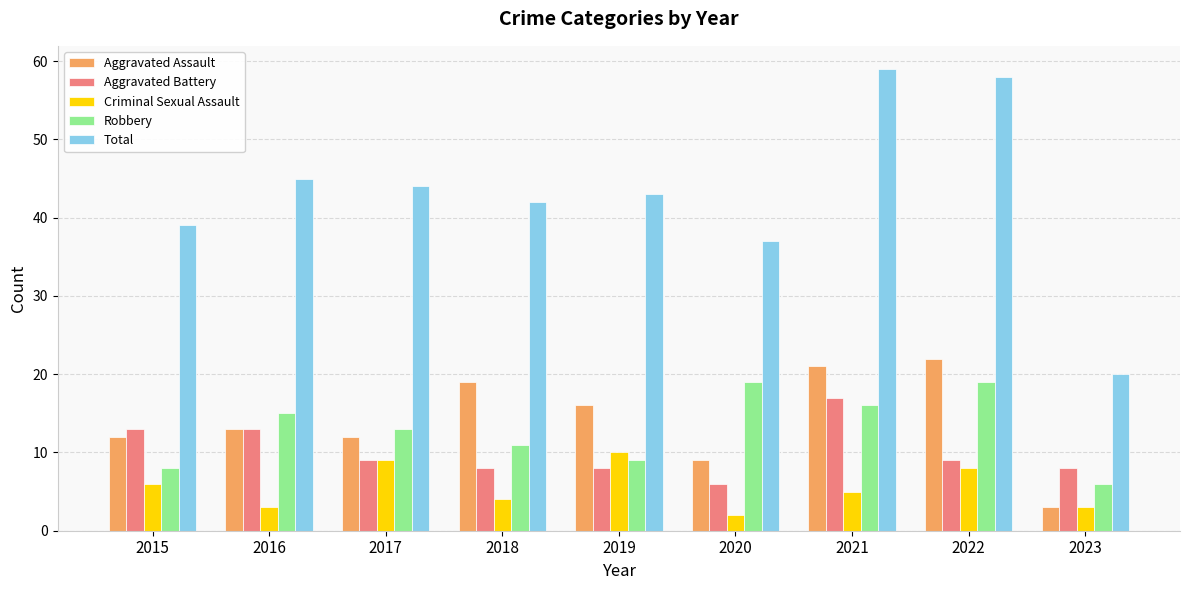

What is the difference between the maximum and second lowest values in the Total series?

22